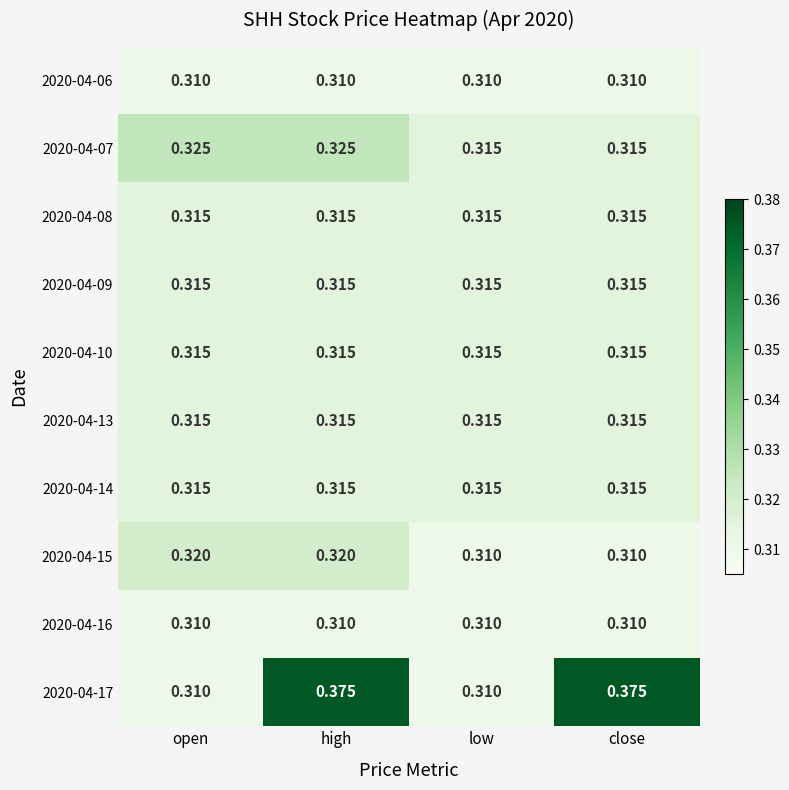

Is the value of 2020-04-08 at high greater than the value of 2020-04-17 at low?

Yes